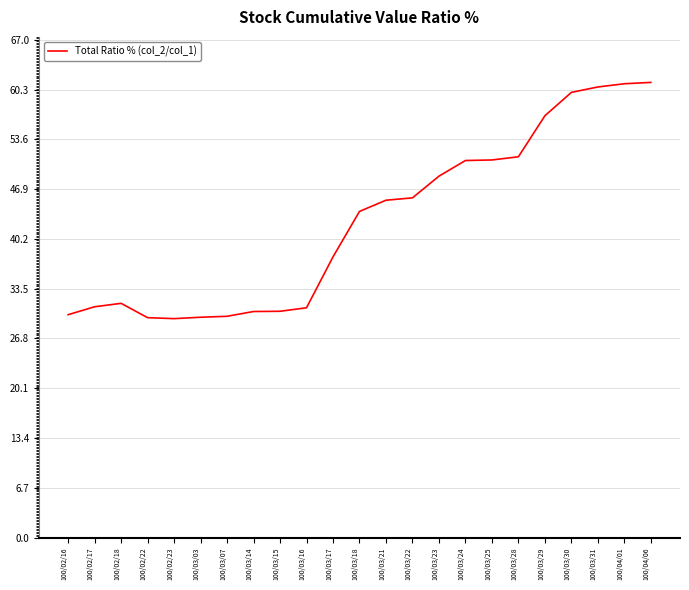

What is the change in value from 100/03/15 to 100/03/25?

+20.4